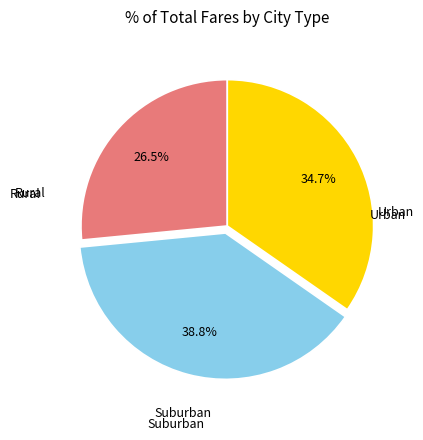

Does any single category account for the majority?

No